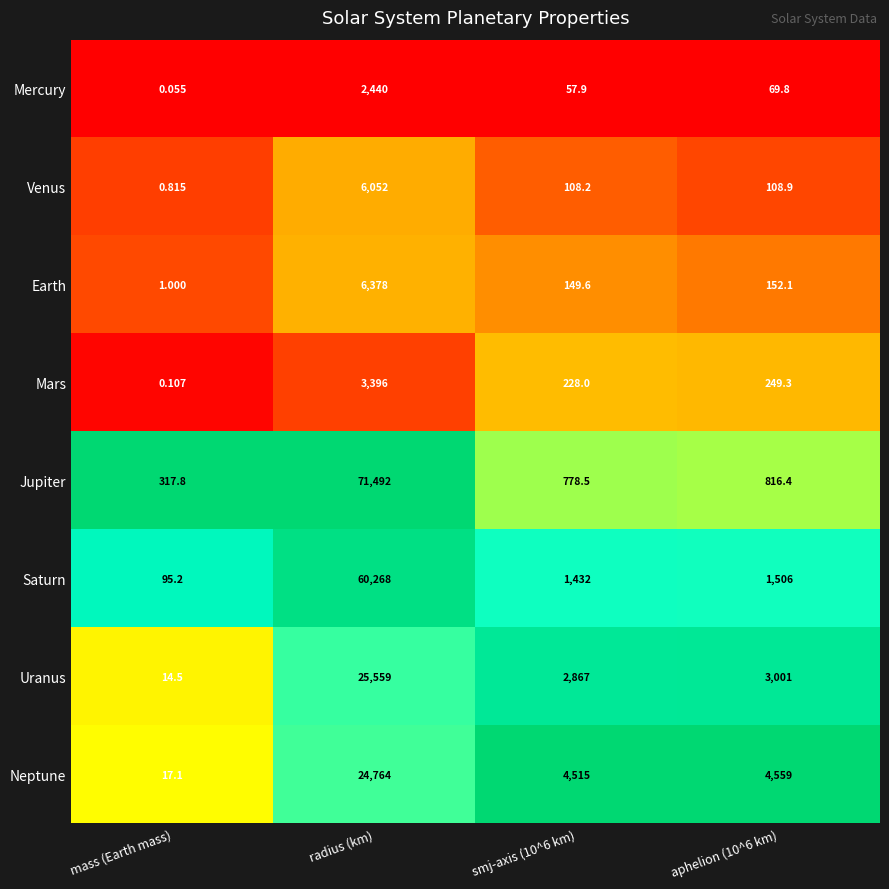

How many series are shown in this chart?

8